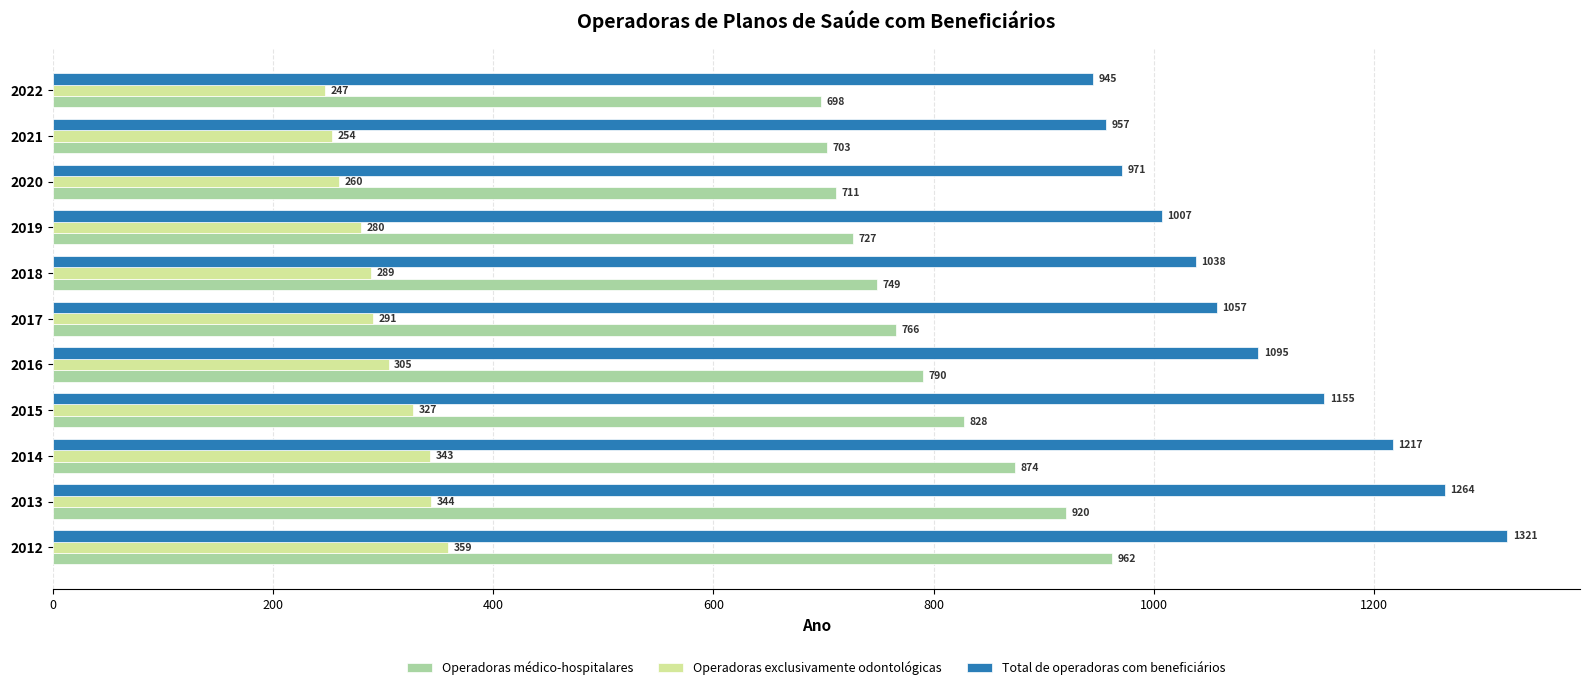

Which category has the lowest value across all series?

2022